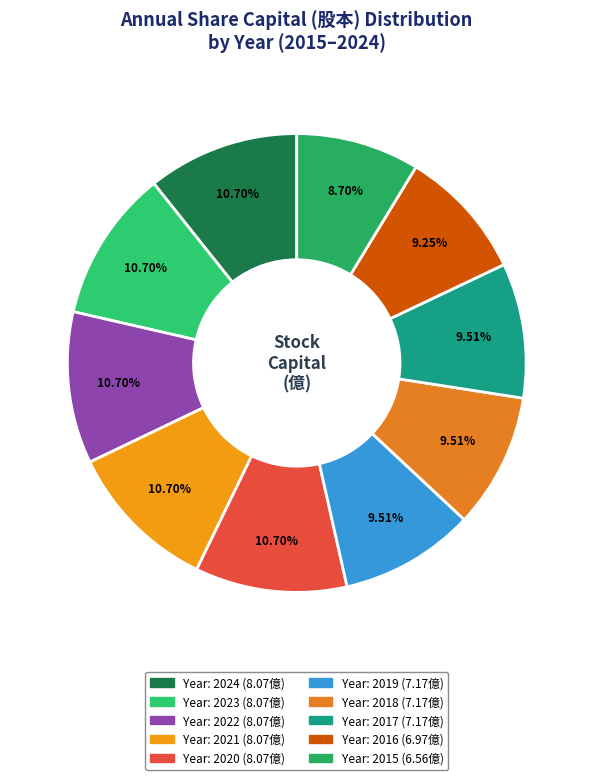

Which category has the biggest portion of the pie?

2024